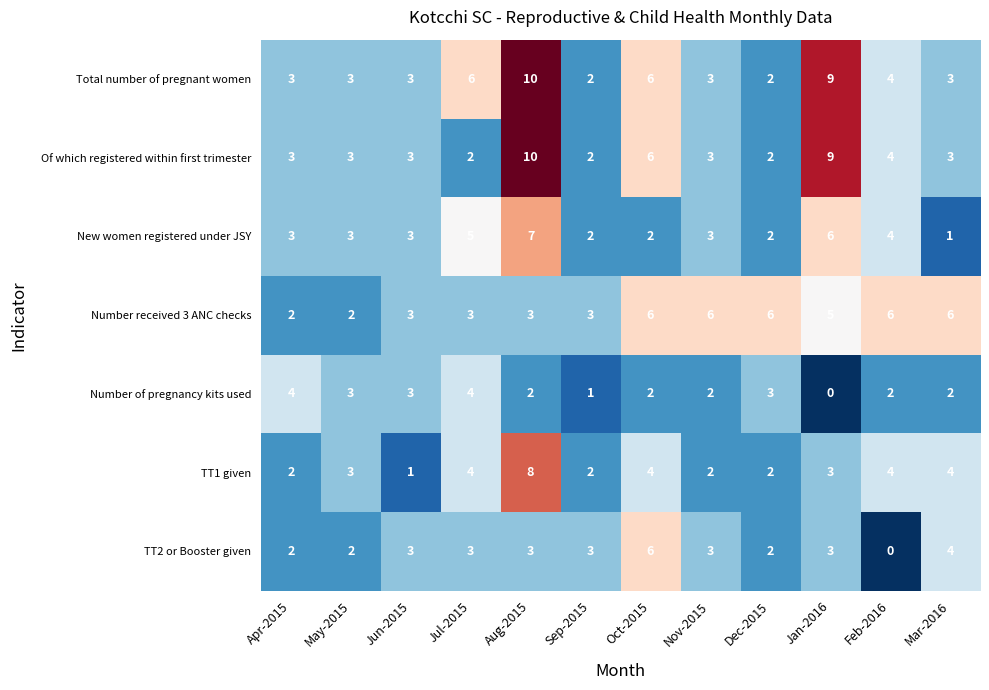

What is the average value of the TT2 or Booster given series?

3